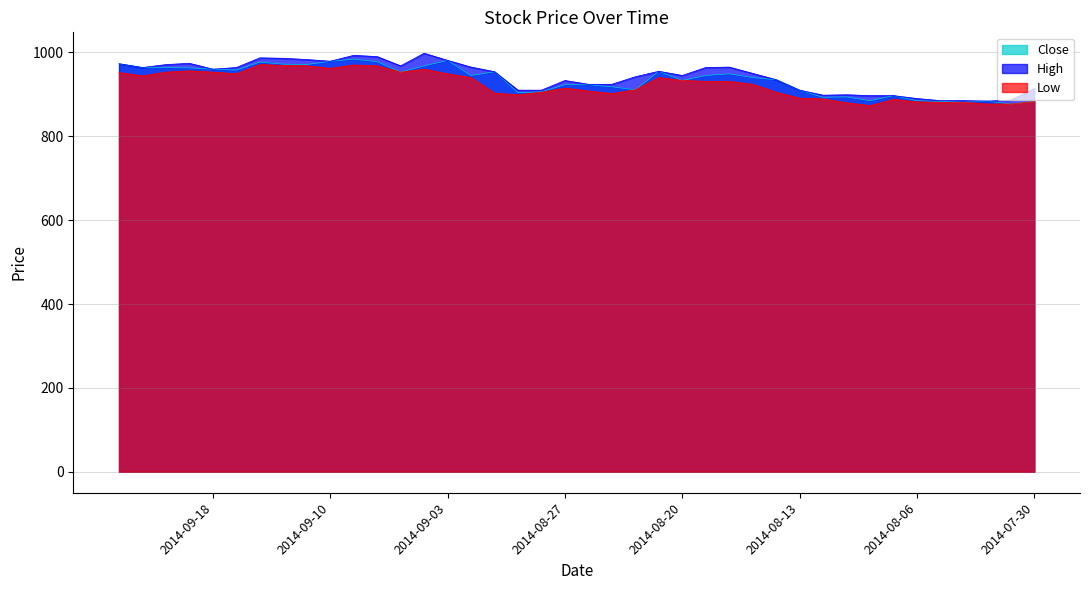

How many interior local peaks does the High series have?

8